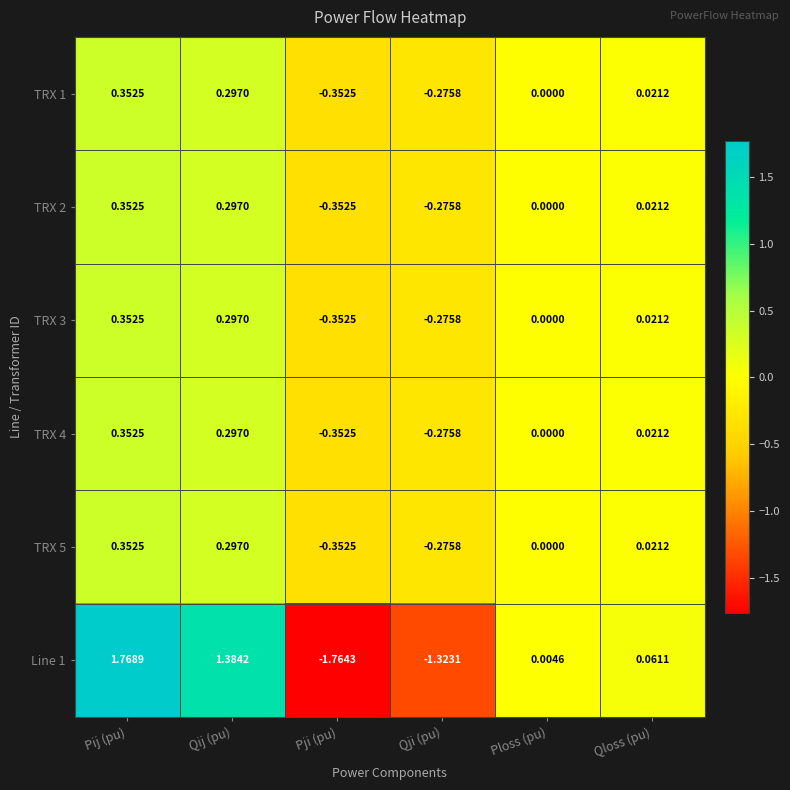

Which category has the highest value across all series?

Pij (pu)